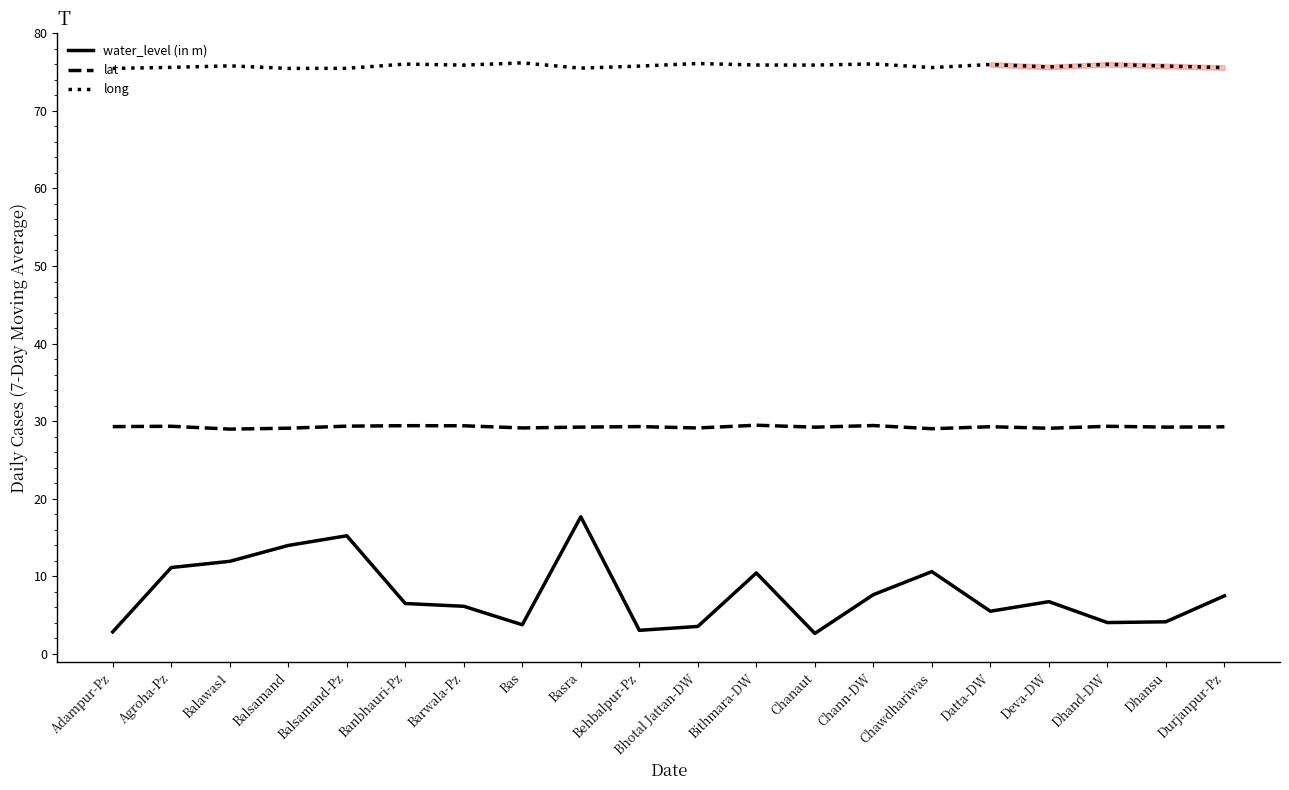

The long series shows 75.5 at Balsamand-Pz. True or false?

True